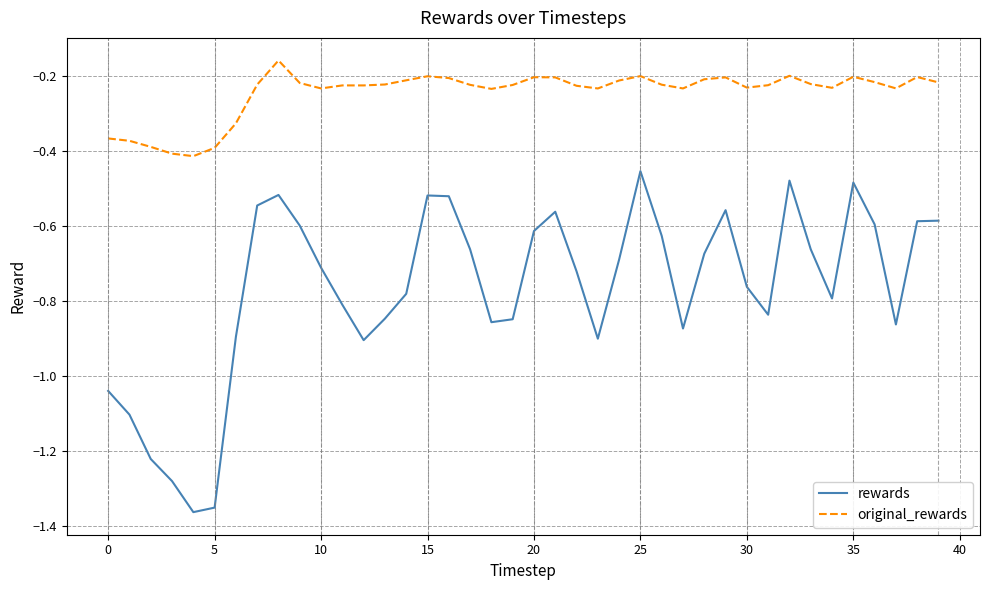

What is the sum of all original_rewards values?

-9.8